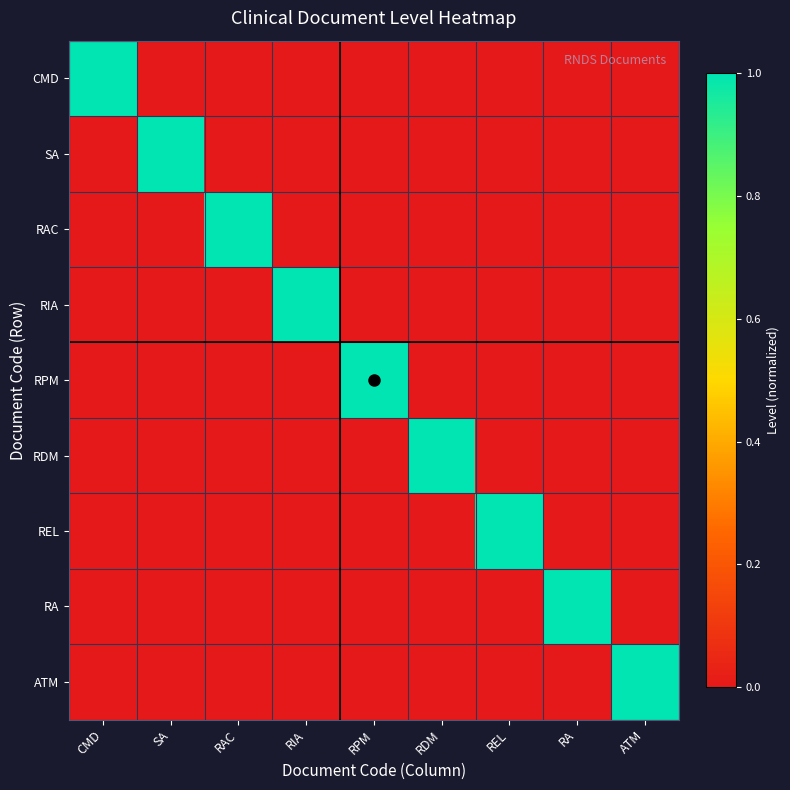

Rank the series by their maximum value, from highest to lowest.

CMD, SA, RAC, RIA, RPM, RDM, REL, RA, ATM